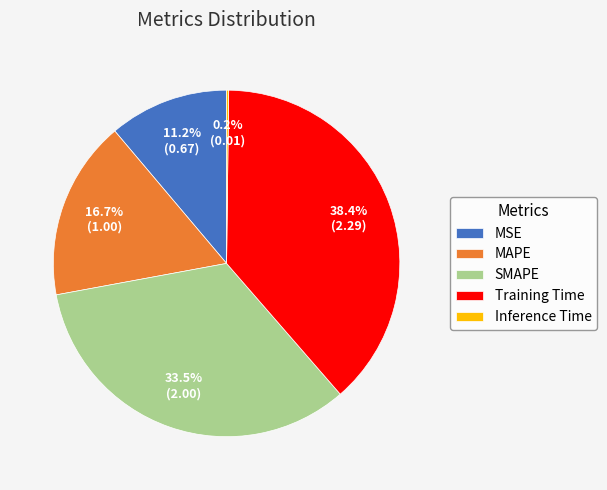

Do MAPE and Training Time together represent more than half of the pie?

Yes